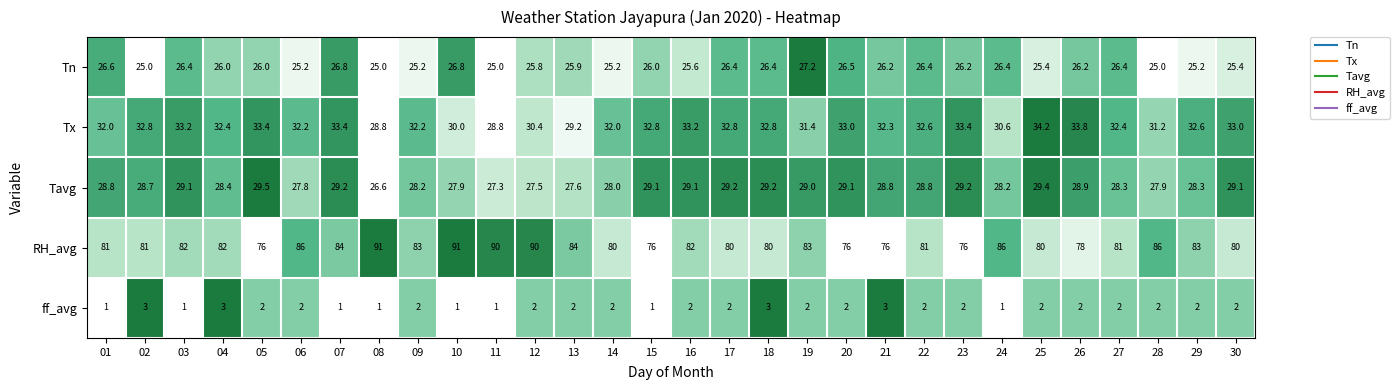

What is the greatest value displayed?

91.0